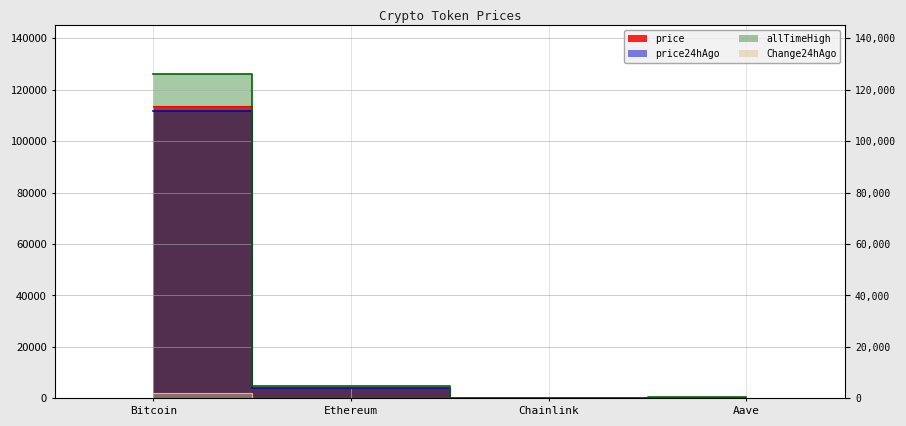

At how many categories does at least one series exceed 96849?

1